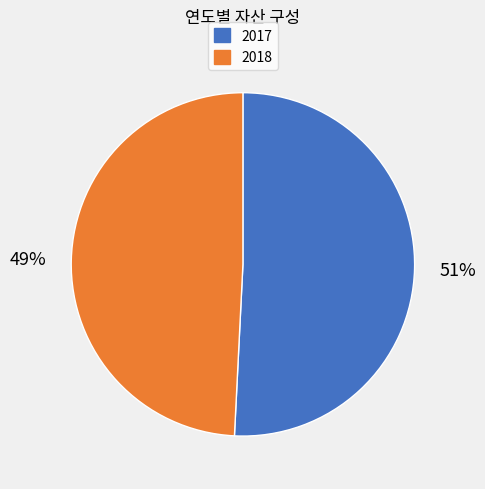

Which category has the smallest portion of the pie?

2018